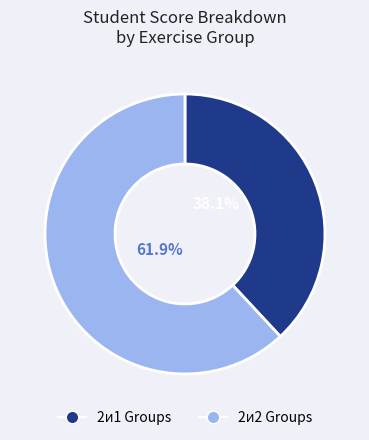

How many segments does this pie chart have?

2